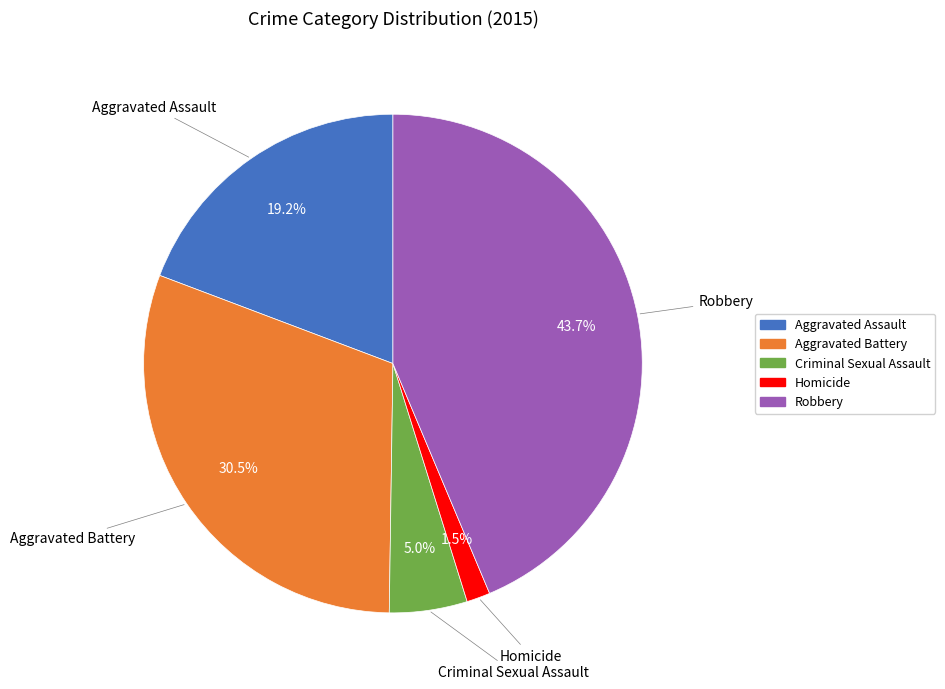

Which category has the smallest portion of the pie?

Homicide